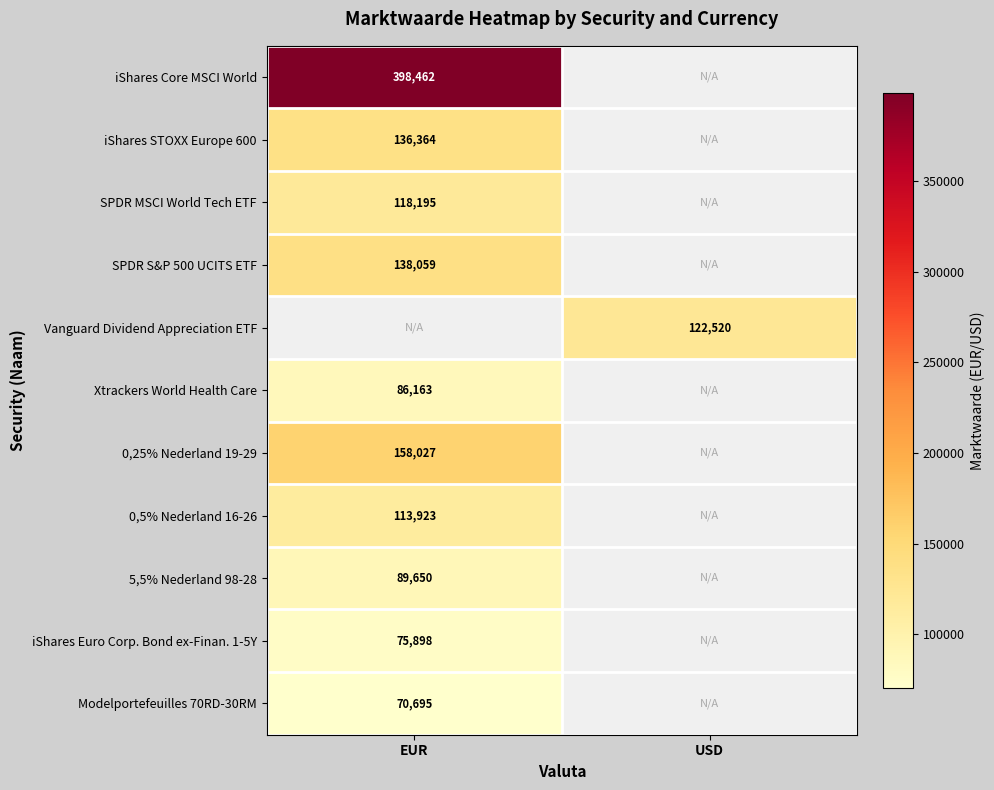

True or false: SPDR S&P 500 UCITS ETF has a value of 138059 at EUR.

True